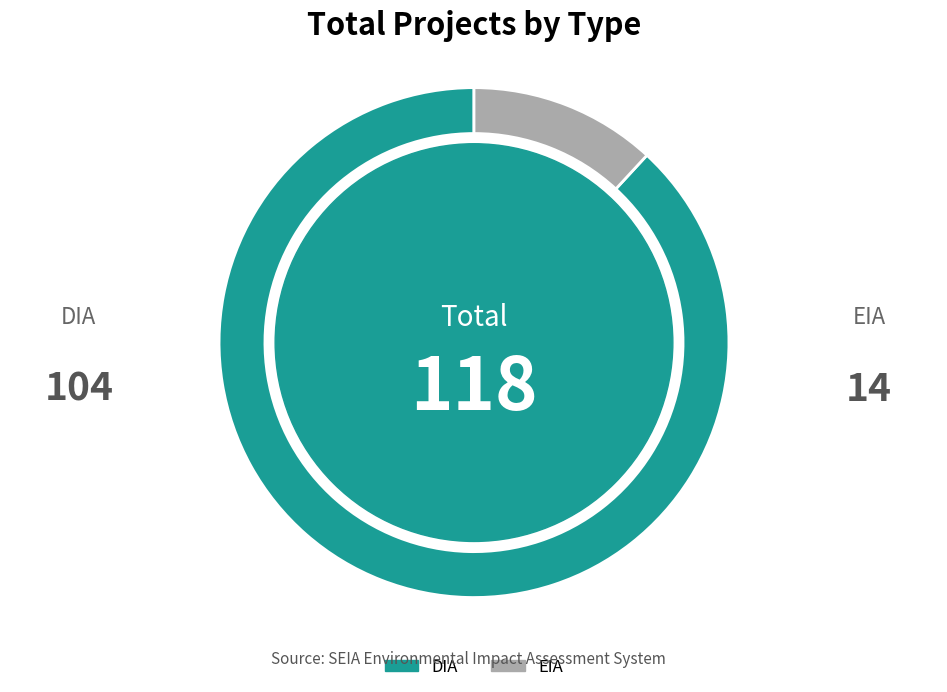

Is the sum of EIA and DIA greater than half?

Yes